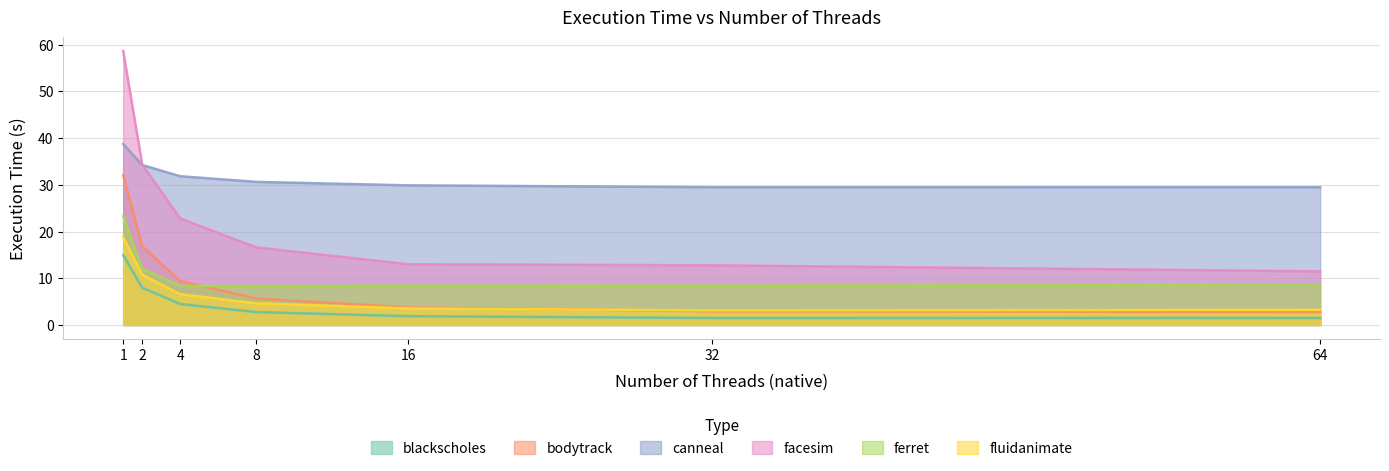

List the series in order of their peak value, lowest first.

blackscholes, fluidanimate, ferret, bodytrack, canneal, facesim